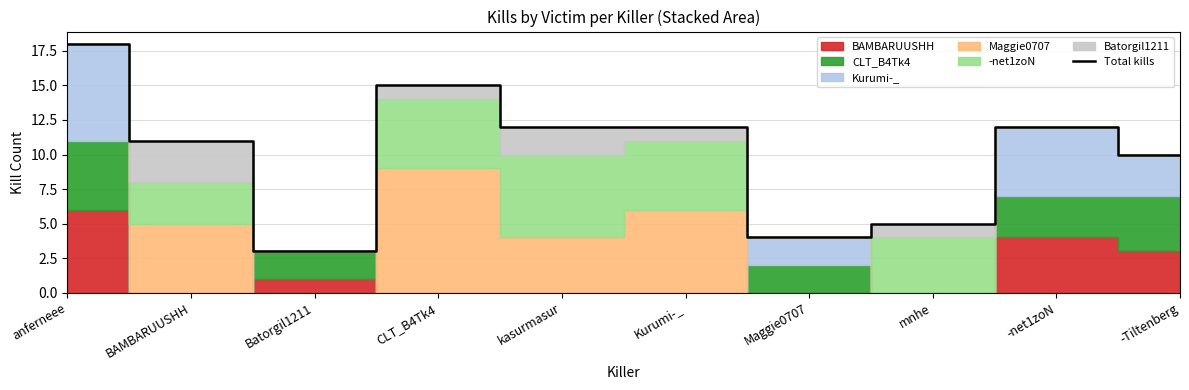

Reading left to right, what are all the values shown in this chart?

anferneee=18	BAMBARUUSHH=11	Batorgil1211=3	CLT_B4Tk4=15	kasurmasur=12	Kurumi-_=12	Maggie0707=4	mnhe=5	-net1zoN=12	-Tiltenberg=10